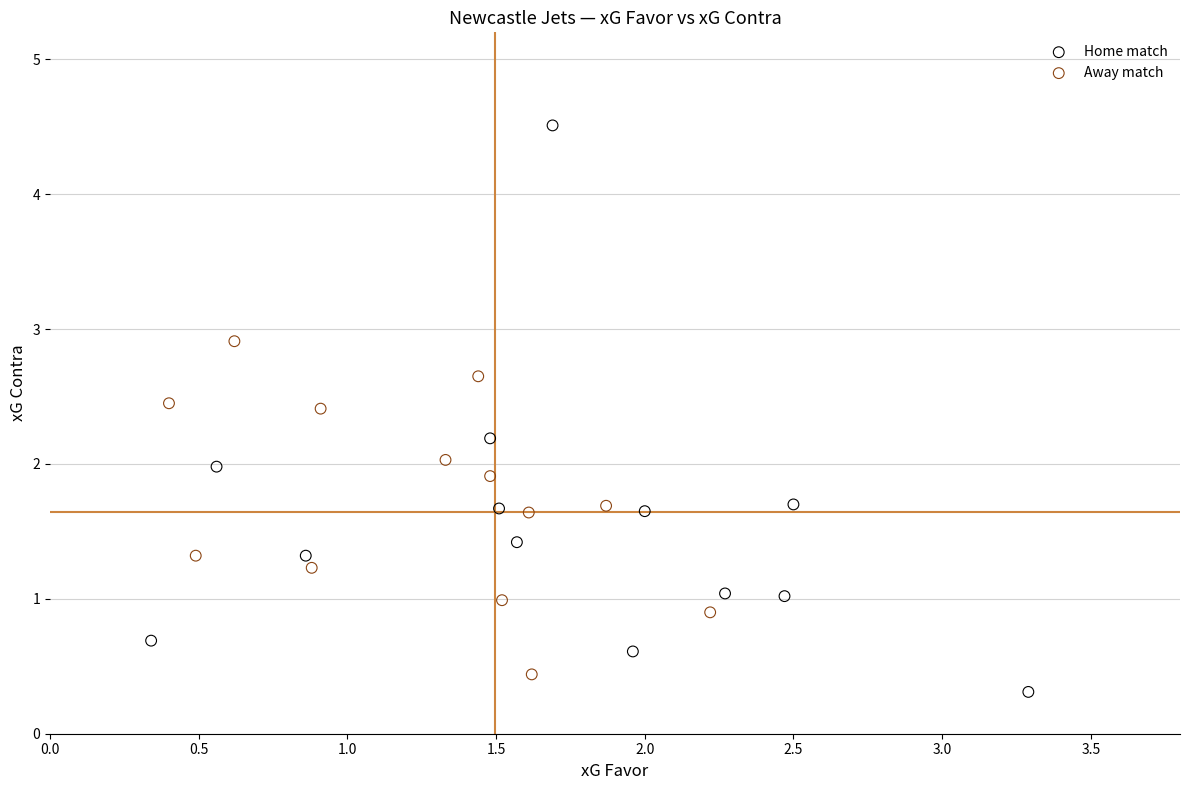

Which series contains the highest Y value?

Home match